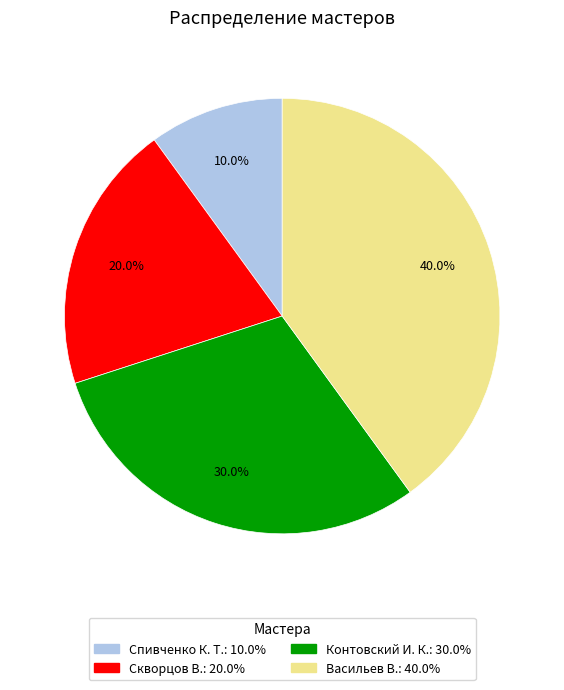

To the nearest percent, what percentage of the pie is Васильев В.?

40%